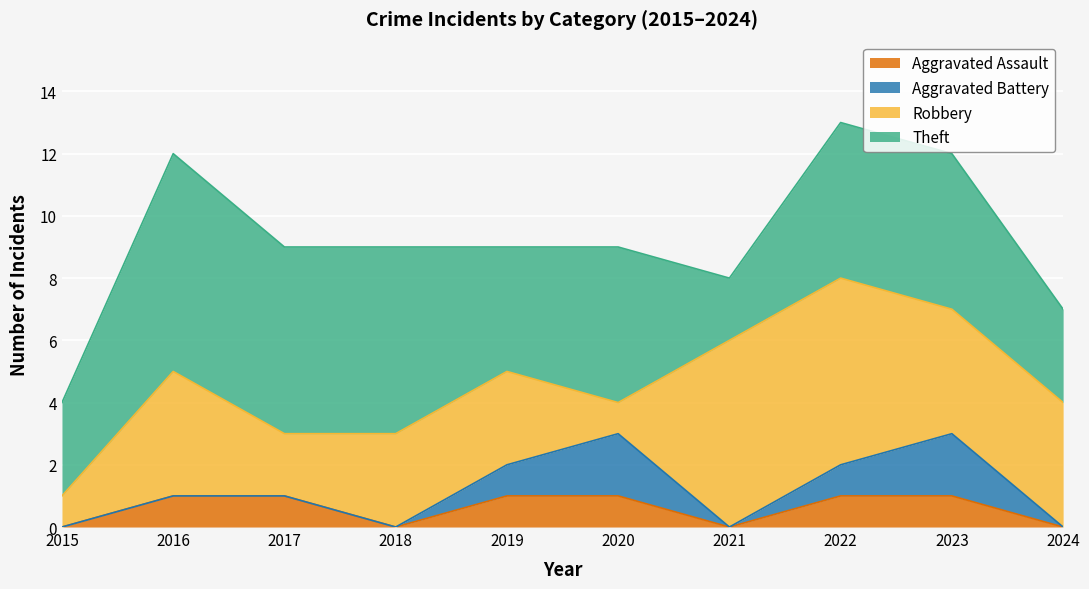

Reading left to right, extract all data points from this chart.

Aggravated Assault: 2015=0	2016=1	2017=1	2018=0	2019=1	2020=1	2021=0	2022=1	2023=1	2024=0
Aggravated Battery: 2015=0	2016=0	2017=0	2018=0	2019=1	2020=2	2021=0	2022=1	2023=2	2024=0
Robbery: 2015=1	2016=4	2017=2	2018=3	2019=3	2020=1	2021=6	2022=6	2023=4	2024=4
Theft: 2015=3	2016=7	2017=6	2018=6	2019=4	2020=5	2021=2	2022=5	2023=5	2024=3